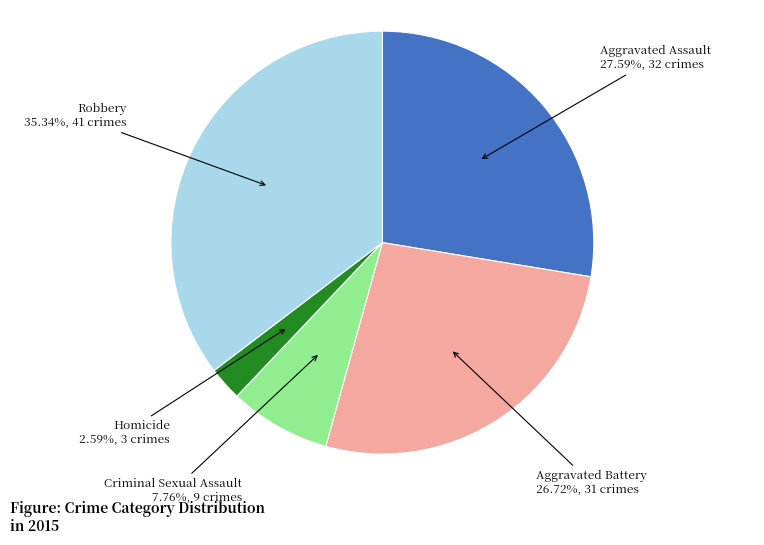

Is there a majority slice in this chart?

No